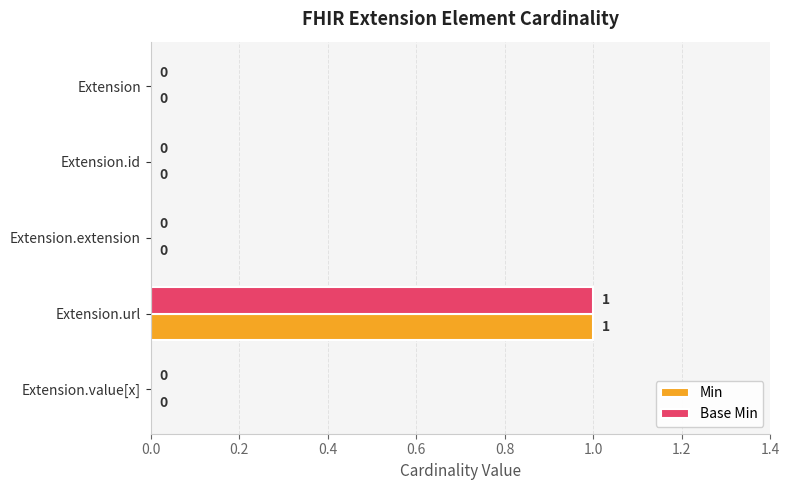

The Base Min series shows 0 at Extension. True or false?

True